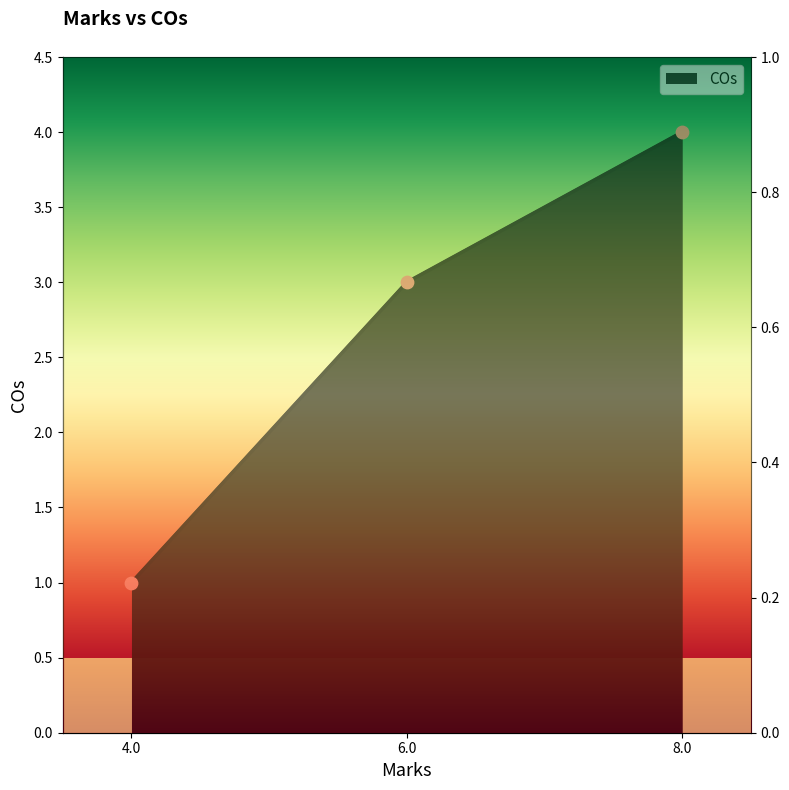

What is the change in value from 4.0 to 6.0?

+2